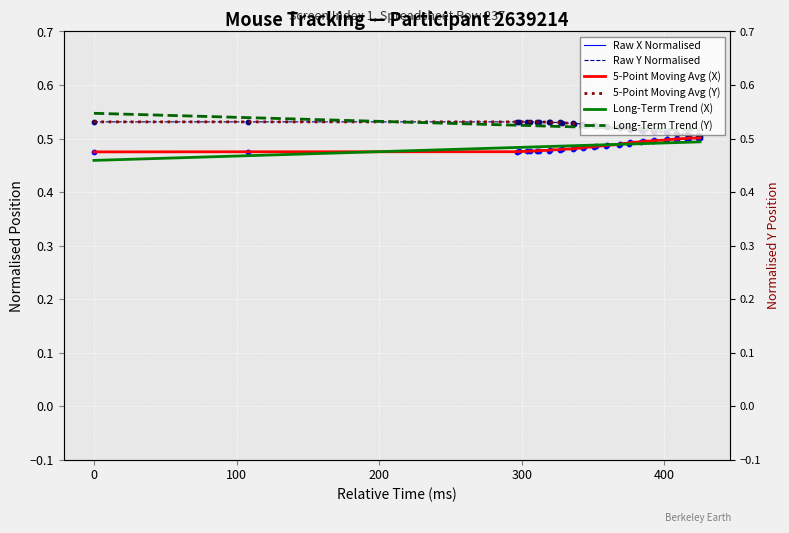

Which series has the widest spread of Y values?

Long-Term Trend (X)